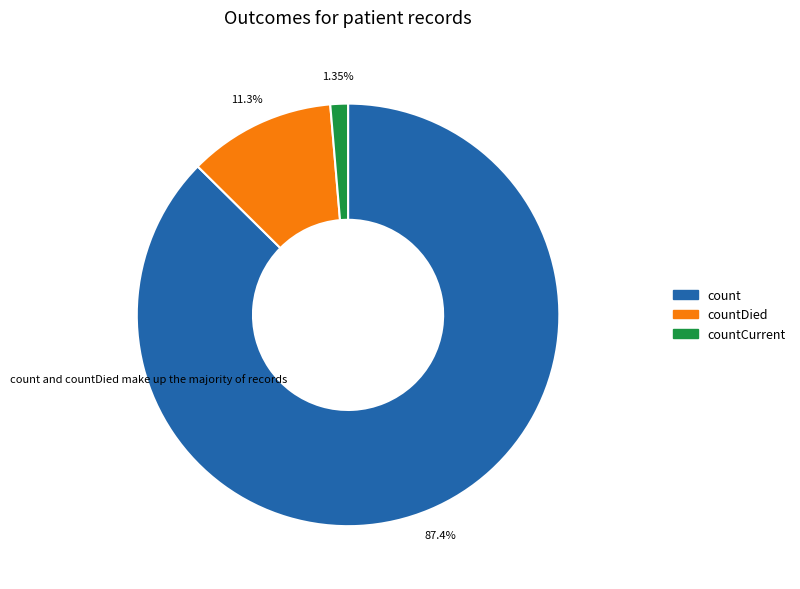

How many slices are in this pie chart?

3